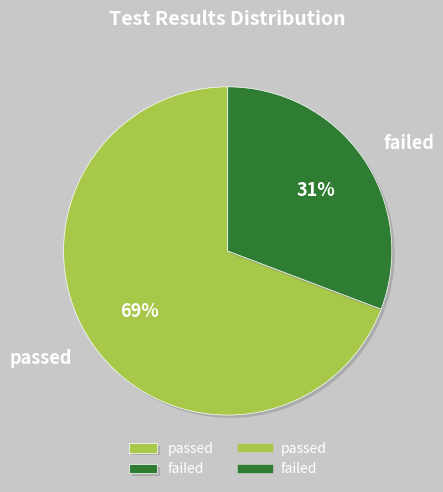

What percentage is the passed slice, to the nearest percent?

69%